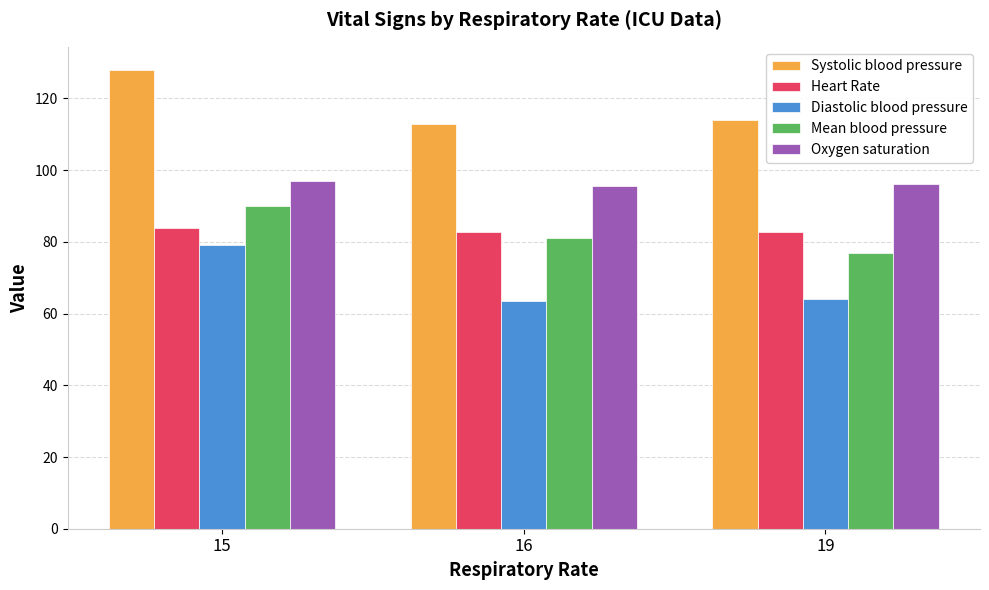

What is the lowest value of the Systolic blood pressure series?

112.8